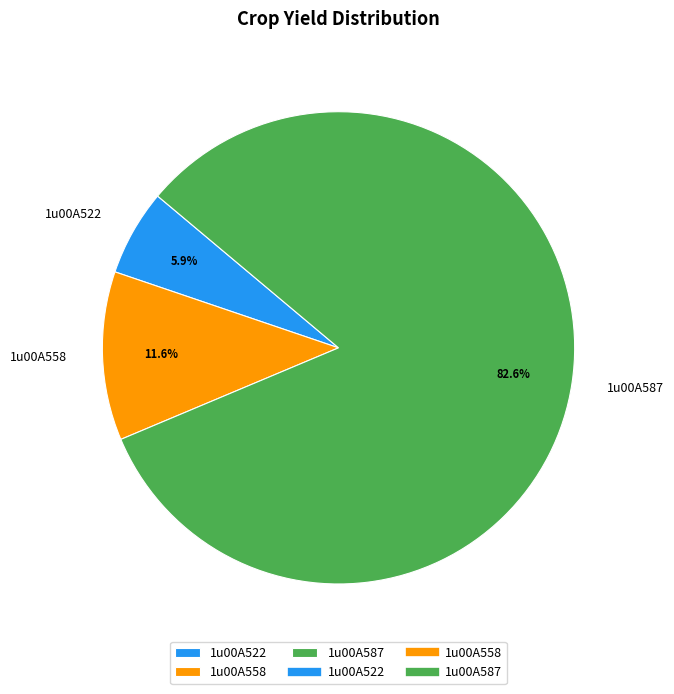

To the nearest percent, what portion does 1u00A587 represent?

83%